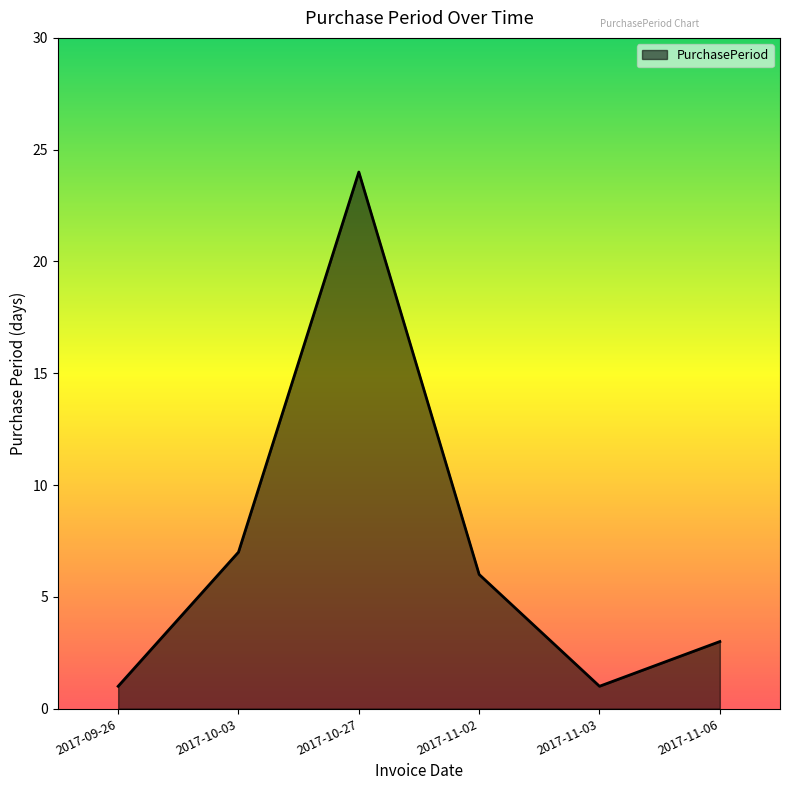

Reading right to left, what are all the values shown in this chart?

2017-11-06=3	2017-11-03=1	2017-11-02=6	2017-10-27=24	2017-10-03=7	2017-09-26=1